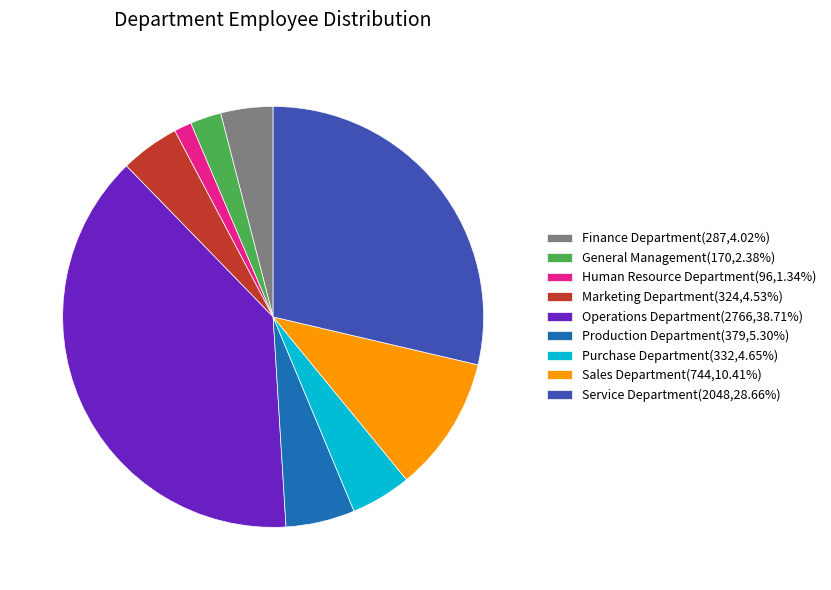

Do Production Department and Marketing Department together represent more than half of the pie?

No